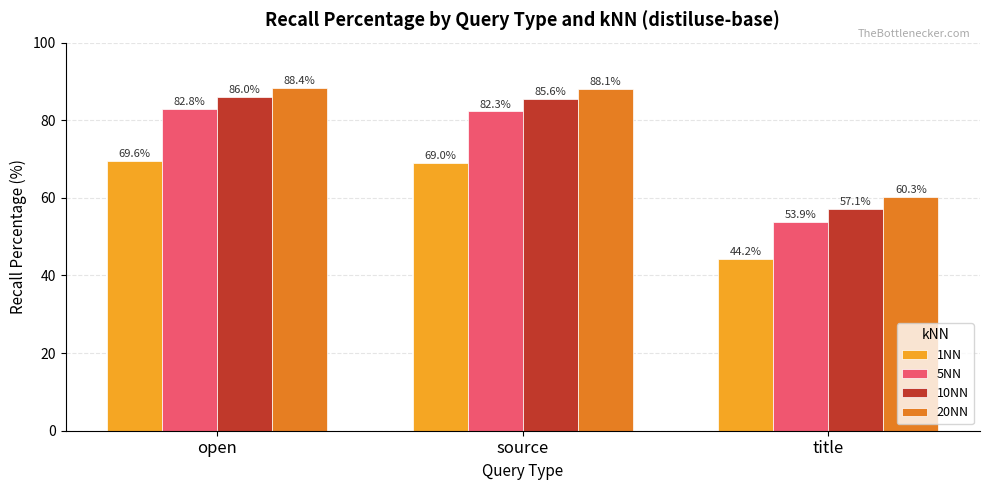

True or false: 1NN has a value of 24.0 at open.

False